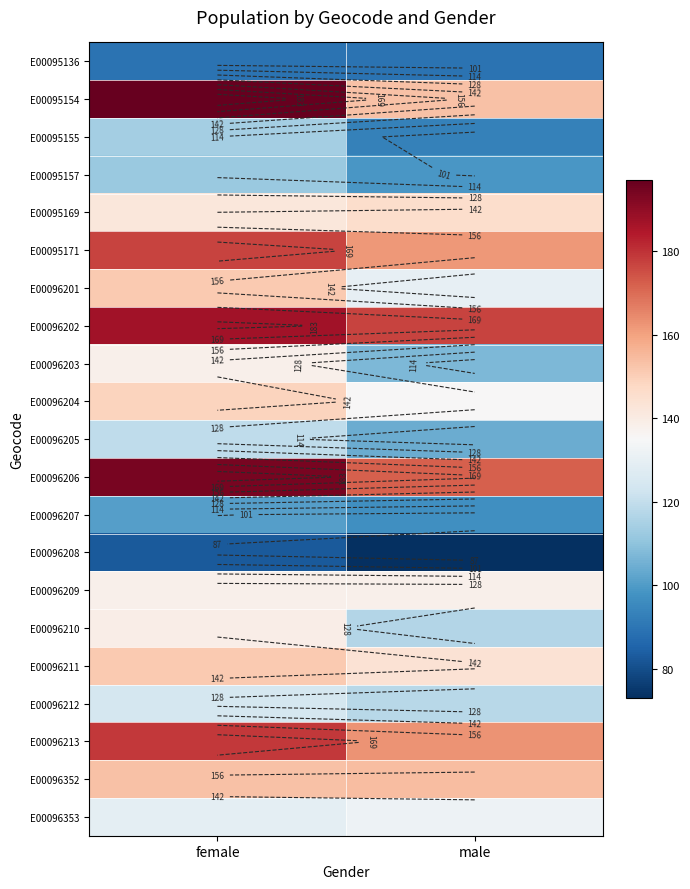

At how many categories does at least one series exceed 143?

2